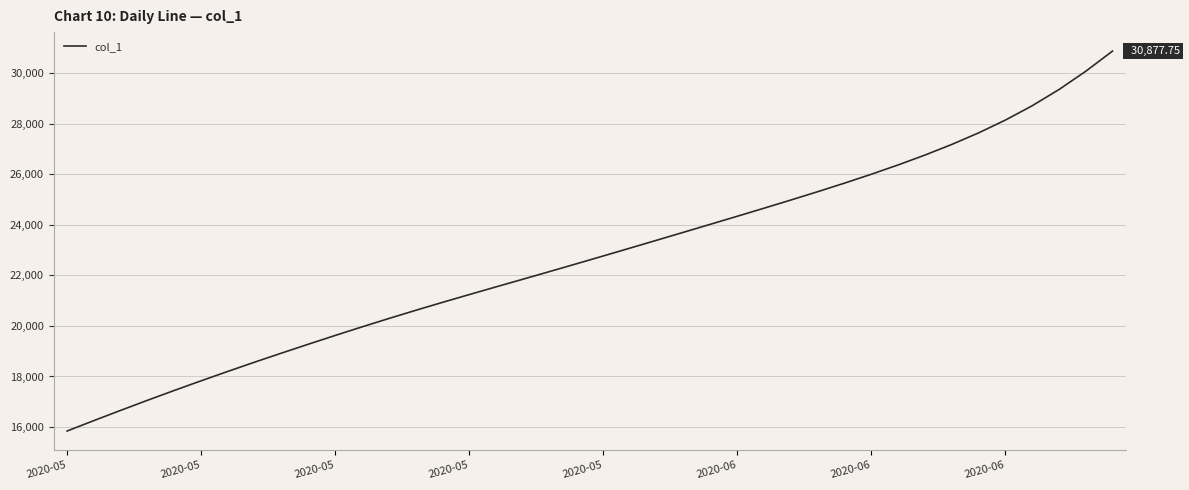

What is the difference between the maximum and minimum values?

15035.1